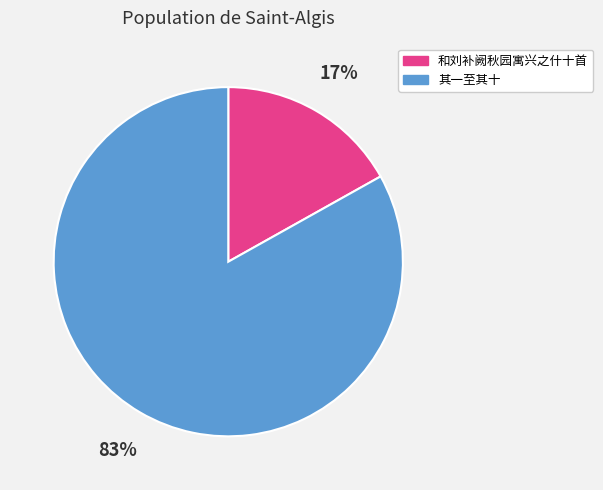

Is there any slice that represents more than half of the pie?

Yes